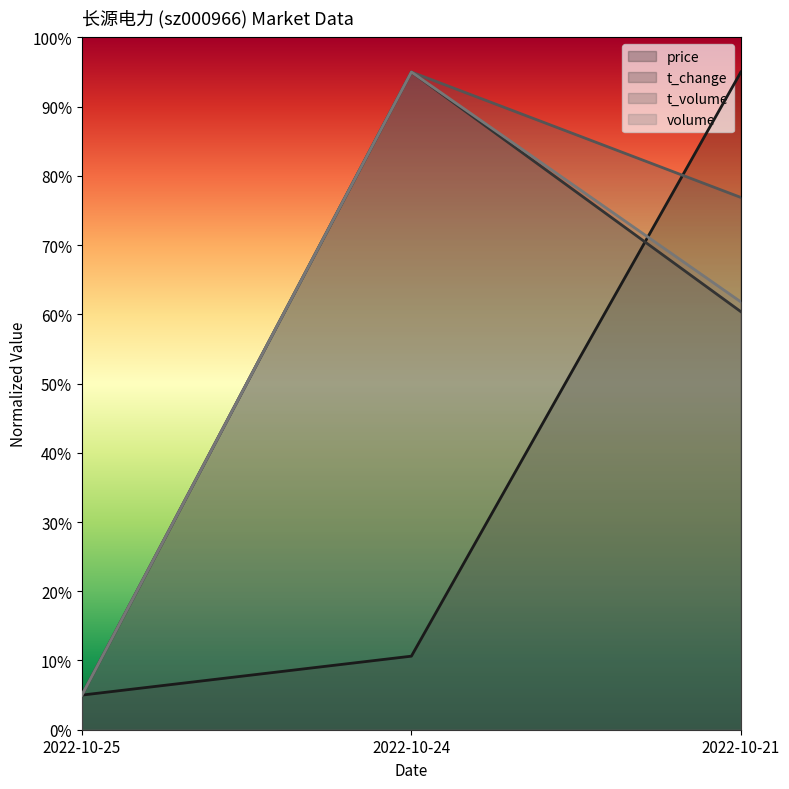

The value of price at 2022-10-24 is 0.0. True or false?

False